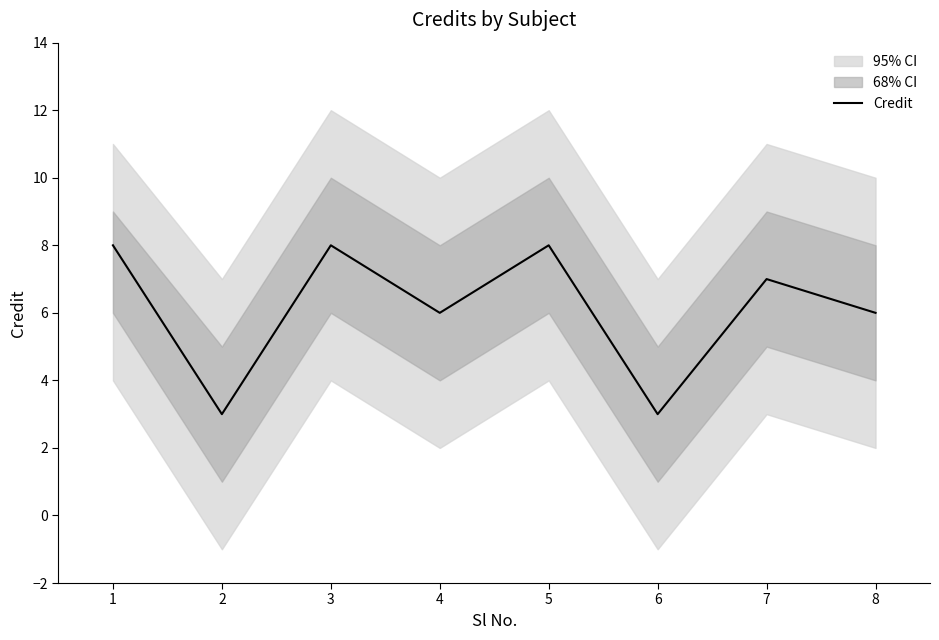

Where is the first local minimum?

2